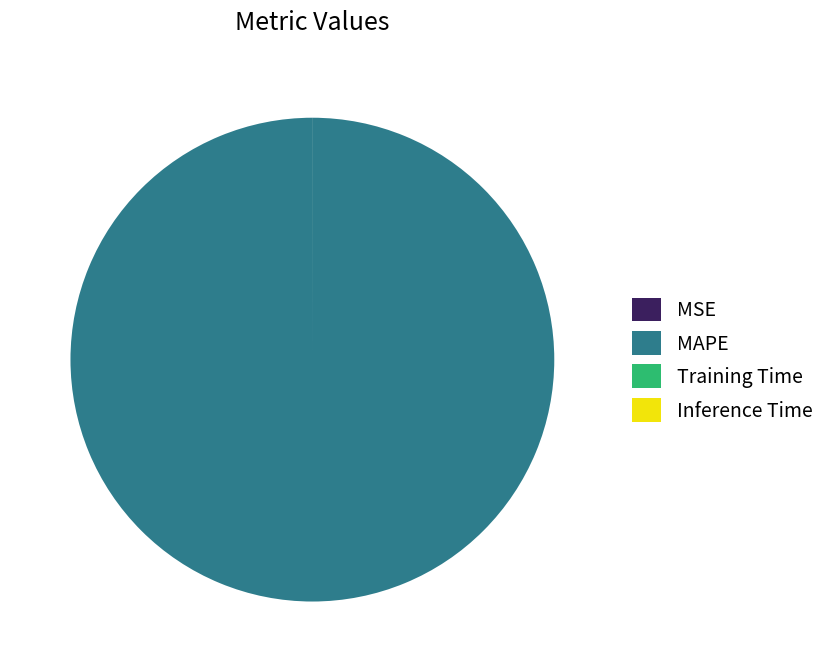

What is the largest slice in the pie chart?

MAPE